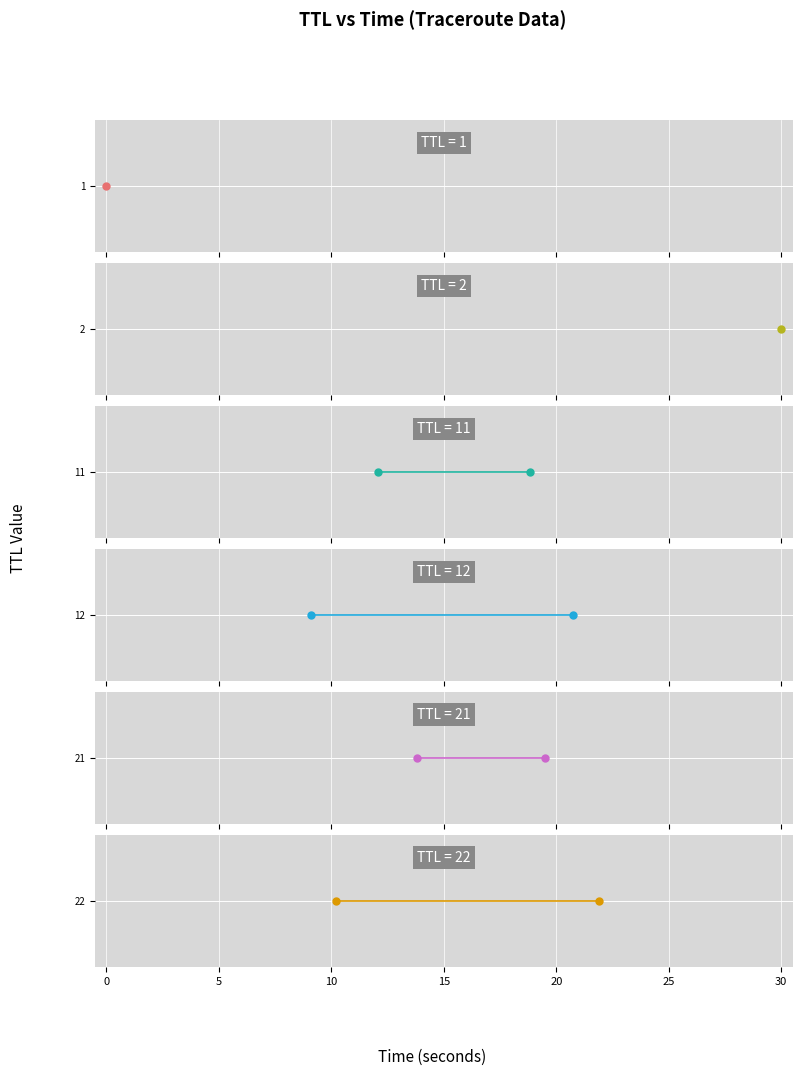

Which series reaches the maximum Y coordinate?

TTL=22